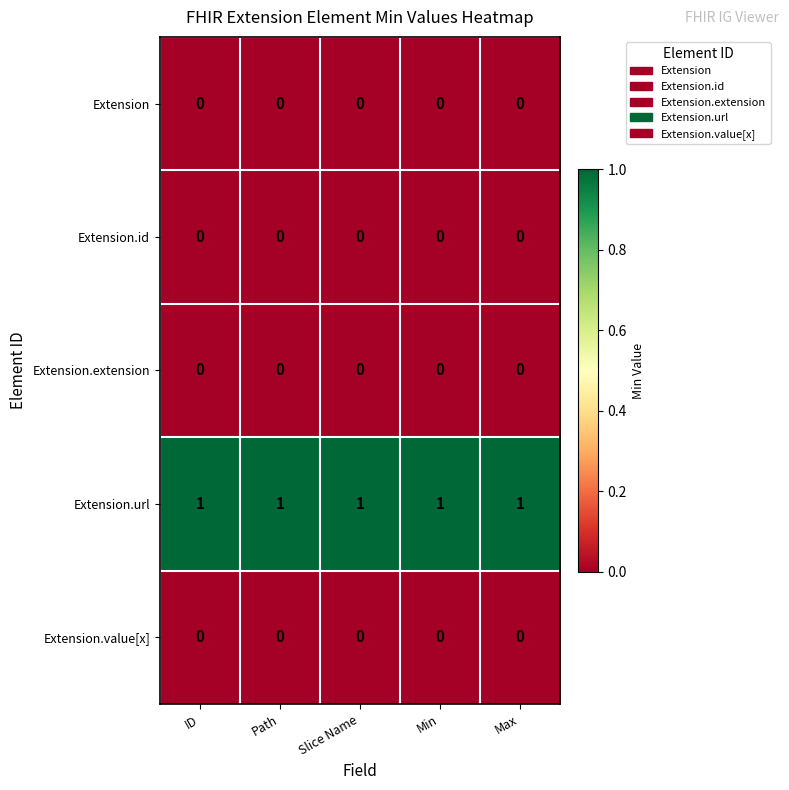

What is the sum of all Extension.url values?

5